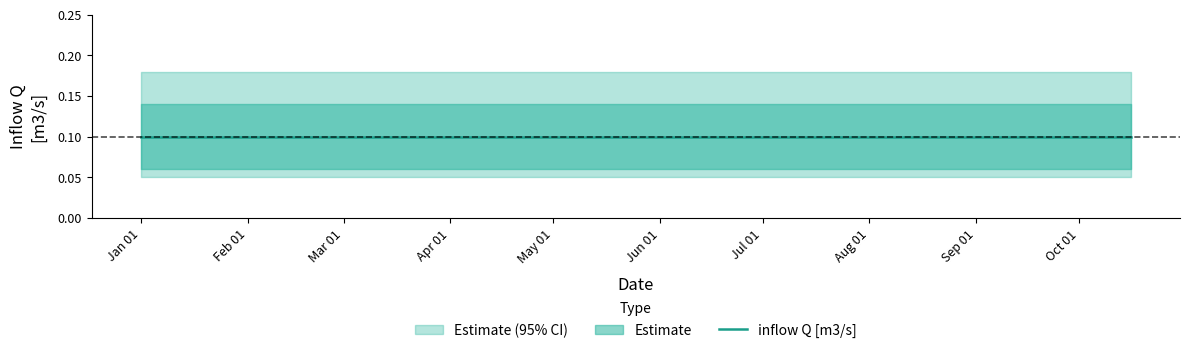

What is the smallest value displayed?

0.1